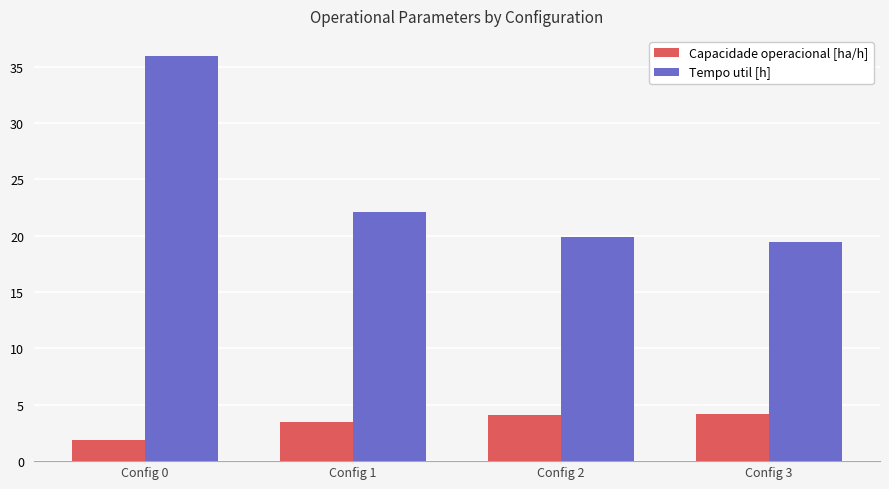

What is the value of the Tempo util [h] bar at the 3rd from the left?

19.9